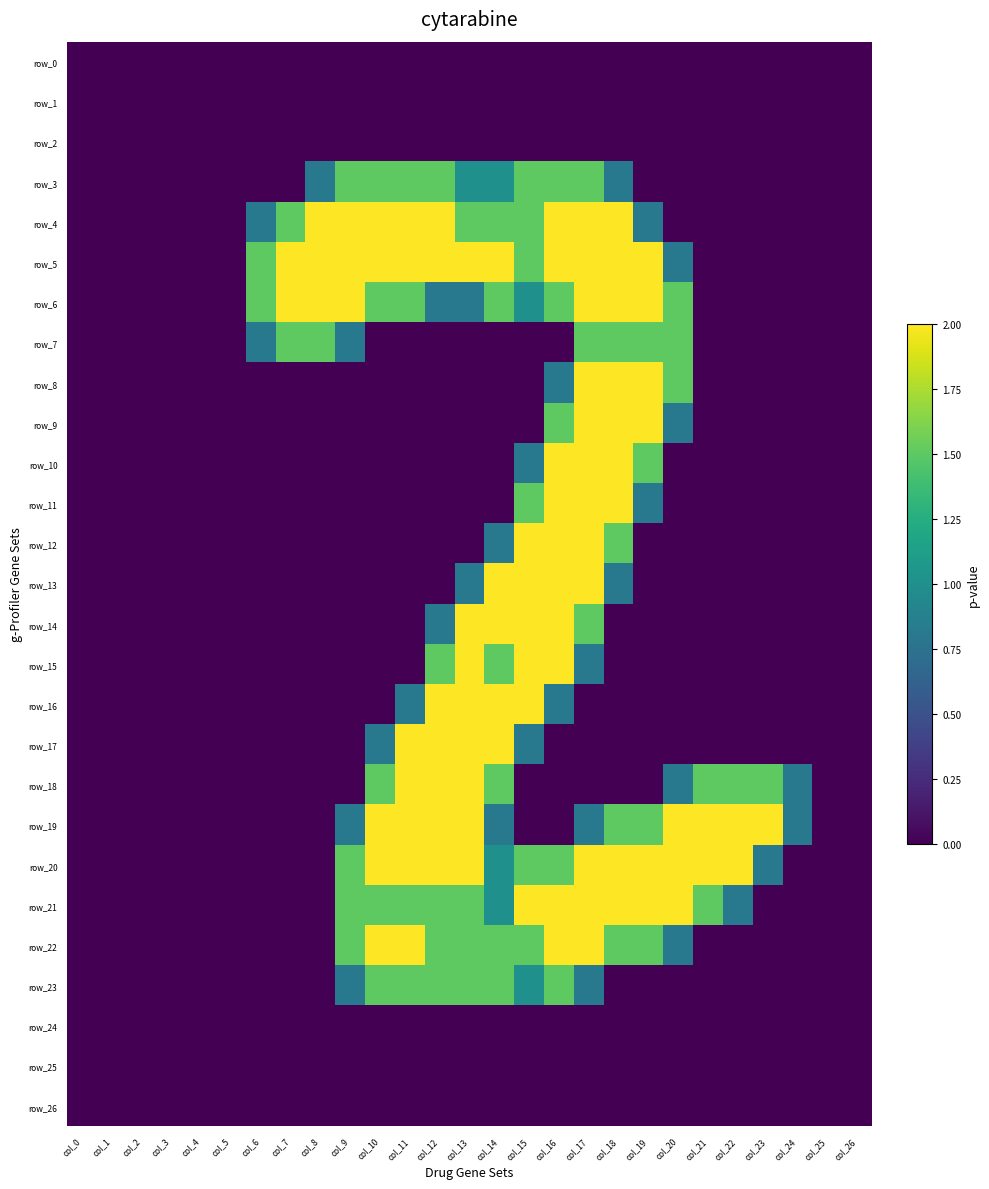

Reading left to right, extract all data points from this chart.

row_0: col_0=0.0	col_1=0.0	col_2=0.0	col_3=0.0	col_4=0.0	col_5=0.0	col_6=0.0	col_7=0.0	col_8=0.0	col_9=0.0	col_10=0.0	col_11=0.0	col_12=0.0	col_13=0.0	col_14=0.0	col_15=0.0	col_16=0.0	col_17=0.0	col_18=0.0	col_19=0.0	col_20=0.0	col_21=0.0	col_22=0.0	col_23=0.0	col_24=0.0	col_25=0.0	col_26=0.0
row_1: col_0=0.0	col_1=0.0	col_2=0.0	col_3=0.0	col_4=0.0	col_5=0.0	col_6=0.0	col_7=0.0	col_8=0.0	col_9=0.0	col_10=0.0	col_11=0.0	col_12=0.0	col_13=0.0	col_14=0.0	col_15=0.0	col_16=0.0	col_17=0.0	col_18=0.0	col_19=0.0	col_20=0.0	col_21=0.0	col_22=0.0	col_23=0.0	col_24=0.0	col_25=0.0	col_26=0.0
row_2: col_0=0.0	col_1=0.0	col_2=0.0	col_3=0.0	col_4=0.0	col_5=0.0	col_6=0.0	col_7=0.0	col_8=0.0	col_9=0.0	col_10=0.0	col_11=0.0	col_12=0.0	col_13=0.0	col_14=0.0	col_15=0.0	col_16=0.0	col_17=0.0	col_18=0.0	col_19=0.0	col_20=0.0	col_21=0.0	col_22=0.0	col_23=0.0	col_24=0.0	col_25=0.0	col_26=0.0
row_3: col_0=0.0	col_1=0.0	col_2=0.0	col_3=0.0	col_4=0.0	col_5=0.0	col_6=0.0	col_7=0.0	col_8=0.8	col_9=1.5	col_10=1.5	col_11=1.5	col_12=1.5	col_13=1.0	col_14=1.0	col_15=1.5	col_16=1.5	col_17=1.5	col_18=0.8	col_19=0.0	col_20=0.0	col_21=0.0	col_22=0.0	col_23=0.0	col_24=0.0	col_25=0.0	col_26=0.0
row_4: col_0=0.0	col_1=0.0	col_2=0.0	col_3=0.0	col_4=0.0	col_5=0.0	col_6=0.8	col_7=1.5	col_8=2.0	col_9=2.0	col_10=2.0	col_11=2.0	col_12=2.0	col_13=1.5	col_14=1.5	col_15=1.5	col_16=2.0	col_17=2.0	col_18=2.0	col_19=0.8	col_20=0.0	col_21=0.0	col_22=0.0	col_23=0.0	col_24=0.0	col_25=0.0	col_26=0.0
row_5: col_0=0.0	col_1=0.0	col_2=0.0	col_3=0.0	col_4=0.0	col_5=0.0	col_6=1.5	col_7=2.0	col_8=2.0	col_9=2.0	col_10=2.0	col_11=2.0	col_12=2.0	col_13=2.0	col_14=2.0	col_15=1.5	col_16=2.0	col_17=2.0	col_18=2.0	col_19=2.0	col_20=0.8	col_21=0.0	col_22=0.0	col_23=0.0	col_24=0.0	col_25=0.0	col_26=0.0
row_6: col_0=0.0	col_1=0.0	col_2=0.0	col_3=0.0	col_4=0.0	col_5=0.0	col_6=1.5	col_7=2.0	col_8=2.0	col_9=2.0	col_10=1.5	col_11=1.5	col_12=0.8	col_13=0.8	col_14=1.5	col_15=1.0	col_16=1.5	col_17=2.0	col_18=2.0	col_19=2.0	col_20=1.5	col_21=0.0	col_22=0.0	col_23=0.0	col_24=0.0	col_25=0.0	col_26=0.0
row_7: col_0=0.0	col_1=0.0	col_2=0.0	col_3=0.0	col_4=0.0	col_5=0.0	col_6=0.8	col_7=1.5	col_8=1.5	col_9=0.8	col_10=0.0	col_11=0.0	col_12=0.0	col_13=0.0	col_14=0.0	col_15=0.0	col_16=0.0	col_17=1.5	col_18=1.5	col_19=1.5	col_20=1.5	col_21=0.0	col_22=0.0	col_23=0.0	col_24=0.0	col_25=0.0	col_26=0.0
row_8: col_0=0.0	col_1=0.0	col_2=0.0	col_3=0.0	col_4=0.0	col_5=0.0	col_6=0.0	col_7=0.0	col_8=0.0	col_9=0.0	col_10=0.0	col_11=0.0	col_12=0.0	col_13=0.0	col_14=0.0	col_15=0.0	col_16=0.8	col_17=2.0	col_18=2.0	col_19=2.0	col_20=1.5	col_21=0.0	col_22=0.0	col_23=0.0	col_24=0.0	col_25=0.0	col_26=0.0
row_9: col_0=0.0	col_1=0.0	col_2=0.0	col_3=0.0	col_4=0.0	col_5=0.0	col_6=0.0	col_7=0.0	col_8=0.0	col_9=0.0	col_10=0.0	col_11=0.0	col_12=0.0	col_13=0.0	col_14=0.0	col_15=0.0	col_16=1.5	col_17=2.0	col_18=2.0	col_19=2.0	col_20=0.8	col_21=0.0	col_22=0.0	col_23=0.0	col_24=0.0	col_25=0.0	col_26=0.0
row_10: col_0=0.0	col_1=0.0	col_2=0.0	col_3=0.0	col_4=0.0	col_5=0.0	col_6=0.0	col_7=0.0	col_8=0.0	col_9=0.0	col_10=0.0	col_11=0.0	col_12=0.0	col_13=0.0	col_14=0.0	col_15=0.8	col_16=2.0	col_17=2.0	col_18=2.0	col_19=1.5	col_20=0.0	col_21=0.0	col_22=0.0	col_23=0.0	col_24=0.0	col_25=0.0	col_26=0.0
row_11: col_0=0.0	col_1=0.0	col_2=0.0	col_3=0.0	col_4=0.0	col_5=0.0	col_6=0.0	col_7=0.0	col_8=0.0	col_9=0.0	col_10=0.0	col_11=0.0	col_12=0.0	col_13=0.0	col_14=0.0	col_15=1.5	col_16=2.0	col_17=2.0	col_18=2.0	col_19=0.8	col_20=0.0	col_21=0.0	col_22=0.0	col_23=0.0	col_24=0.0	col_25=0.0	col_26=0.0
row_12: col_0=0.0	col_1=0.0	col_2=0.0	col_3=0.0	col_4=0.0	col_5=0.0	col_6=0.0	col_7=0.0	col_8=0.0	col_9=0.0	col_10=0.0	col_11=0.0	col_12=0.0	col_13=0.0	col_14=0.8	col_15=2.0	col_16=2.0	col_17=2.0	col_18=1.5	col_19=0.0	col_20=0.0	col_21=0.0	col_22=0.0	col_23=0.0	col_24=0.0	col_25=0.0	col_26=0.0
row_13: col_0=0.0	col_1=0.0	col_2=0.0	col_3=0.0	col_4=0.0	col_5=0.0	col_6=0.0	col_7=0.0	col_8=0.0	col_9=0.0	col_10=0.0	col_11=0.0	col_12=0.0	col_13=0.8	col_14=2.0	col_15=2.0	col_16=2.0	col_17=2.0	col_18=0.8	col_19=0.0	col_20=0.0	col_21=0.0	col_22=0.0	col_23=0.0	col_24=0.0	col_25=0.0	col_26=0.0
row_14: col_0=0.0	col_1=0.0	col_2=0.0	col_3=0.0	col_4=0.0	col_5=0.0	col_6=0.0	col_7=0.0	col_8=0.0	col_9=0.0	col_10=0.0	col_11=0.0	col_12=0.8	col_13=2.0	col_14=2.0	col_15=2.0	col_16=2.0	col_17=1.5	col_18=0.0	col_19=0.0	col_20=0.0	col_21=0.0	col_22=0.0	col_23=0.0	col_24=0.0	col_25=0.0	col_26=0.0
row_15: col_0=0.0	col_1=0.0	col_2=0.0	col_3=0.0	col_4=0.0	col_5=0.0	col_6=0.0	col_7=0.0	col_8=0.0	col_9=0.0	col_10=0.0	col_11=0.0	col_12=1.5	col_13=2.0	col_14=1.5	col_15=2.0	col_16=2.0	col_17=0.8	col_18=0.0	col_19=0.0	col_20=0.0	col_21=0.0	col_22=0.0	col_23=0.0	col_24=0.0	col_25=0.0	col_26=0.0
row_16: col_0=0.0	col_1=0.0	col_2=0.0	col_3=0.0	col_4=0.0	col_5=0.0	col_6=0.0	col_7=0.0	col_8=0.0	col_9=0.0	col_10=0.0	col_11=0.8	col_12=2.0	col_13=2.0	col_14=2.0	col_15=2.0	col_16=0.8	col_17=0.0	col_18=0.0	col_19=0.0	col_20=0.0	col_21=0.0	col_22=0.0	col_23=0.0	col_24=0.0	col_25=0.0	col_26=0.0
row_17: col_0=0.0	col_1=0.0	col_2=0.0	col_3=0.0	col_4=0.0	col_5=0.0	col_6=0.0	col_7=0.0	col_8=0.0	col_9=0.0	col_10=0.8	col_11=2.0	col_12=2.0	col_13=2.0	col_14=2.0	col_15=0.8	col_16=0.0	col_17=0.0	col_18=0.0	col_19=0.0	col_20=0.0	col_21=0.0	col_22=0.0	col_23=0.0	col_24=0.0	col_25=0.0	col_26=0.0
row_18: col_0=0.0	col_1=0.0	col_2=0.0	col_3=0.0	col_4=0.0	col_5=0.0	col_6=0.0	col_7=0.0	col_8=0.0	col_9=0.0	col_10=1.5	col_11=2.0	col_12=2.0	col_13=2.0	col_14=1.5	col_15=0.0	col_16=0.0	col_17=0.0	col_18=0.0	col_19=0.0	col_20=0.8	col_21=1.5	col_22=1.5	col_23=1.5	col_24=0.8	col_25=0.0	col_26=0.0
row_19: col_0=0.0	col_1=0.0	col_2=0.0	col_3=0.0	col_4=0.0	col_5=0.0	col_6=0.0	col_7=0.0	col_8=0.0	col_9=0.8	col_10=2.0	col_11=2.0	col_12=2.0	col_13=2.0	col_14=0.8	col_15=0.0	col_16=0.0	col_17=0.8	col_18=1.5	col_19=1.5	col_20=2.0	col_21=2.0	col_22=2.0	col_23=2.0	col_24=0.8	col_25=0.0	col_26=0.0
row_20: col_0=0.0	col_1=0.0	col_2=0.0	col_3=0.0	col_4=0.0	col_5=0.0	col_6=0.0	col_7=0.0	col_8=0.0	col_9=1.5	col_10=2.0	col_11=2.0	col_12=2.0	col_13=2.0	col_14=1.0	col_15=1.5	col_16=1.5	col_17=2.0	col_18=2.0	col_19=2.0	col_20=2.0	col_21=2.0	col_22=2.0	col_23=0.8	col_24=0.0	col_25=0.0	col_26=0.0
row_21: col_0=0.0	col_1=0.0	col_2=0.0	col_3=0.0	col_4=0.0	col_5=0.0	col_6=0.0	col_7=0.0	col_8=0.0	col_9=1.5	col_10=1.5	col_11=1.5	col_12=1.5	col_13=1.5	col_14=1.0	col_15=2.0	col_16=2.0	col_17=2.0	col_18=2.0	col_19=2.0	col_20=2.0	col_21=1.5	col_22=0.8	col_23=0.0	col_24=0.0	col_25=0.0	col_26=0.0
row_22: col_0=0.0	col_1=0.0	col_2=0.0	col_3=0.0	col_4=0.0	col_5=0.0	col_6=0.0	col_7=0.0	col_8=0.0	col_9=1.5	col_10=2.0	col_11=2.0	col_12=1.5	col_13=1.5	col_14=1.5	col_15=1.5	col_16=2.0	col_17=2.0	col_18=1.5	col_19=1.5	col_20=0.8	col_21=0.0	col_22=0.0	col_23=0.0	col_24=0.0	col_25=0.0	col_26=0.0
row_23: col_0=0.0	col_1=0.0	col_2=0.0	col_3=0.0	col_4=0.0	col_5=0.0	col_6=0.0	col_7=0.0	col_8=0.0	col_9=0.8	col_10=1.5	col_11=1.5	col_12=1.5	col_13=1.5	col_14=1.5	col_15=1.0	col_16=1.5	col_17=0.8	col_18=0.0	col_19=0.0	col_20=0.0	col_21=0.0	col_22=0.0	col_23=0.0	col_24=0.0	col_25=0.0	col_26=0.0
row_24: col_0=0.0	col_1=0.0	col_2=0.0	col_3=0.0	col_4=0.0	col_5=0.0	col_6=0.0	col_7=0.0	col_8=0.0	col_9=0.0	col_10=0.0	col_11=0.0	col_12=0.0	col_13=0.0	col_14=0.0	col_15=0.0	col_16=0.0	col_17=0.0	col_18=0.0	col_19=0.0	col_20=0.0	col_21=0.0	col_22=0.0	col_23=0.0	col_24=0.0	col_25=0.0	col_26=0.0
row_25: col_0=0.0	col_1=0.0	col_2=0.0	col_3=0.0	col_4=0.0	col_5=0.0	col_6=0.0	col_7=0.0	col_8=0.0	col_9=0.0	col_10=0.0	col_11=0.0	col_12=0.0	col_13=0.0	col_14=0.0	col_15=0.0	col_16=0.0	col_17=0.0	col_18=0.0	col_19=0.0	col_20=0.0	col_21=0.0	col_22=0.0	col_23=0.0	col_24=0.0	col_25=0.0	col_26=0.0
row_26: col_0=0.0	col_1=0.0	col_2=0.0	col_3=0.0	col_4=0.0	col_5=0.0	col_6=0.0	col_7=0.0	col_8=0.0	col_9=0.0	col_10=0.0	col_11=0.0	col_12=0.0	col_13=0.0	col_14=0.0	col_15=0.0	col_16=0.0	col_17=0.0	col_18=0.0	col_19=0.0	col_20=0.0	col_21=0.0	col_22=0.0	col_23=0.0	col_24=0.0	col_25=0.0	col_26=0.0